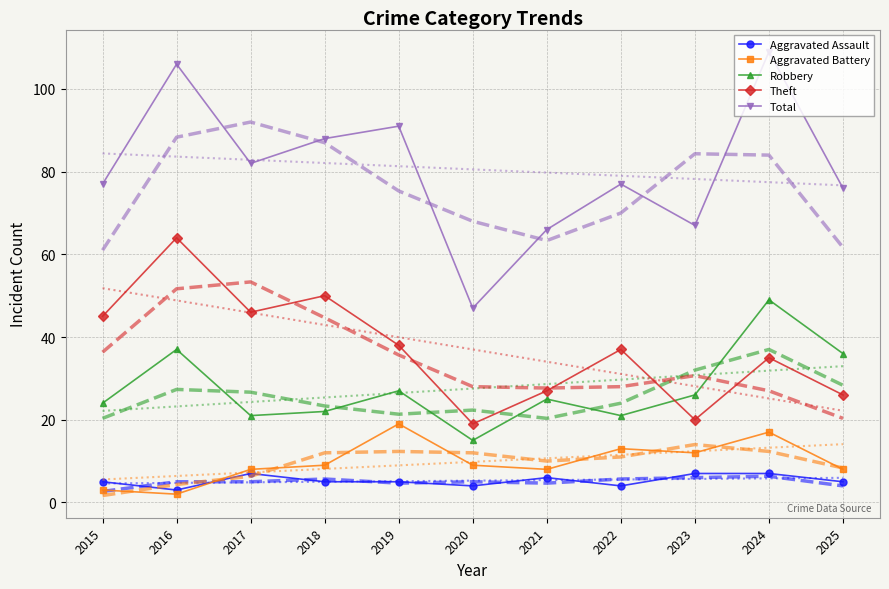

List the series in order of their peak value, lowest first.

Aggravated Assault, Aggravated Battery, Robbery, Theft, Total